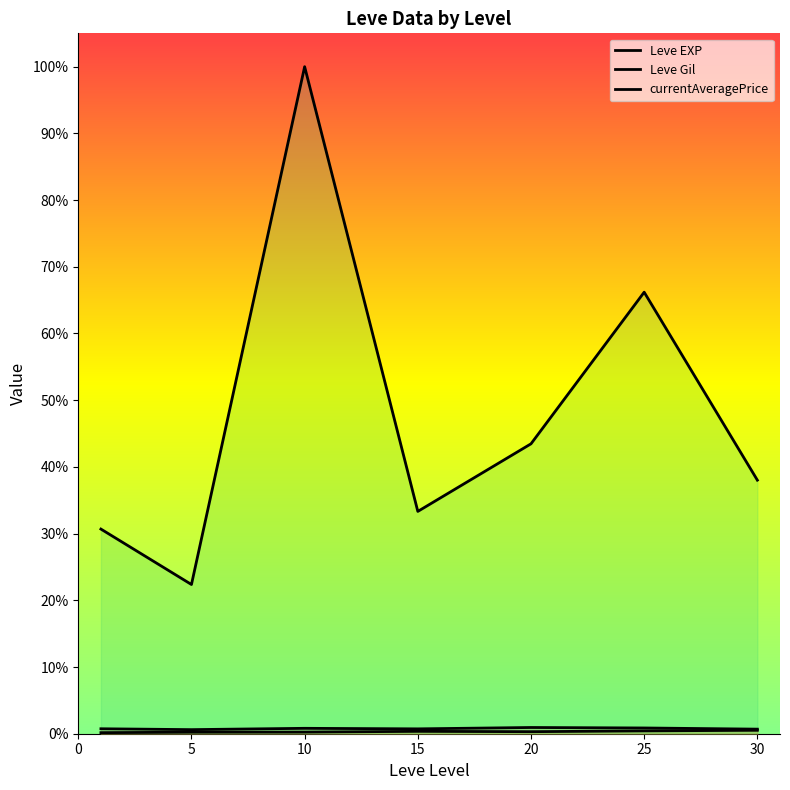

Which series has the widest spread of values?

currentAveragePrice